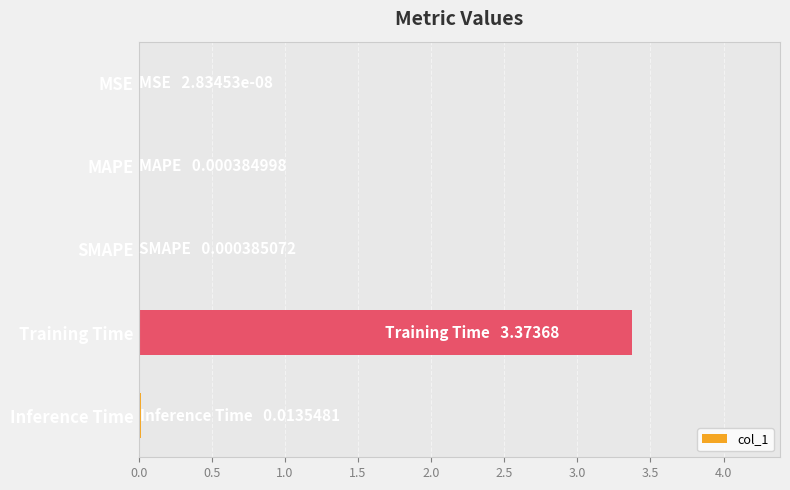

What is the sum of all values?

3.4